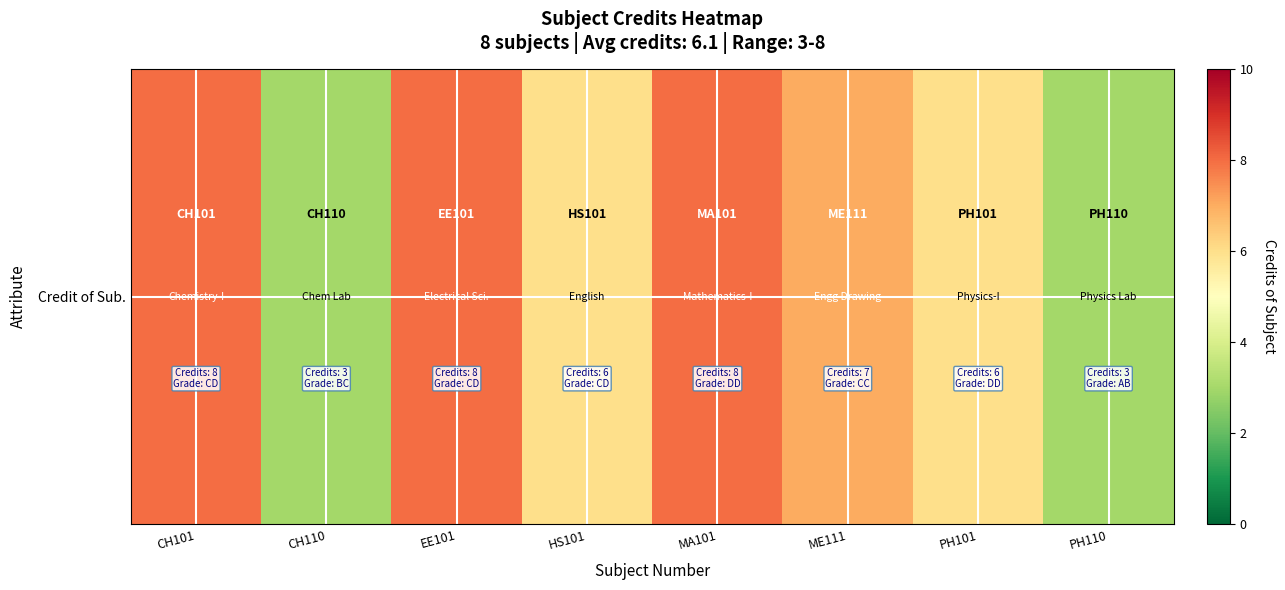

What is the ratio of the value at EE101 to the value at CH101?

1.0